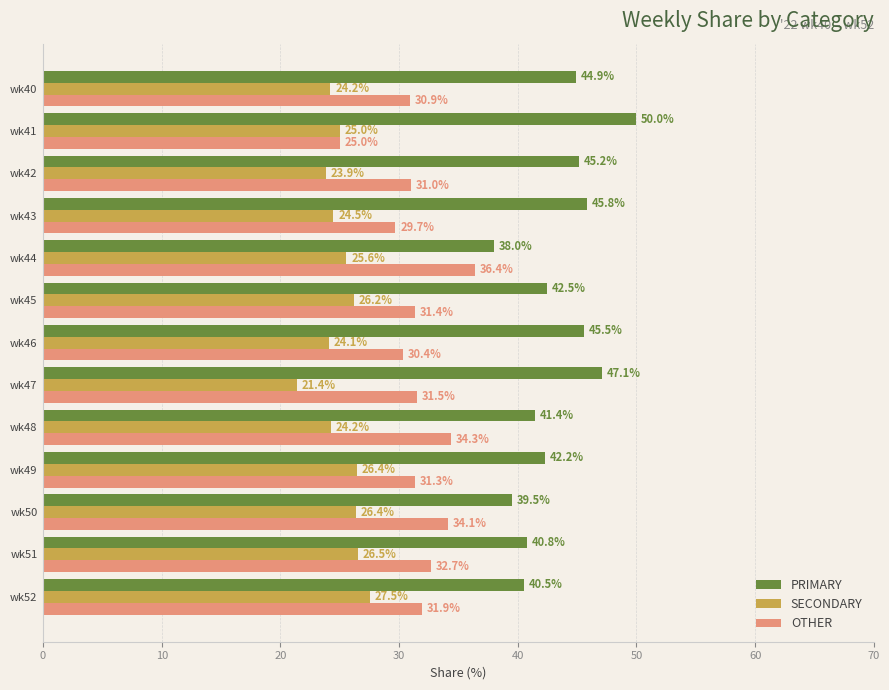

How many data points in OTHER are less than 31?

5